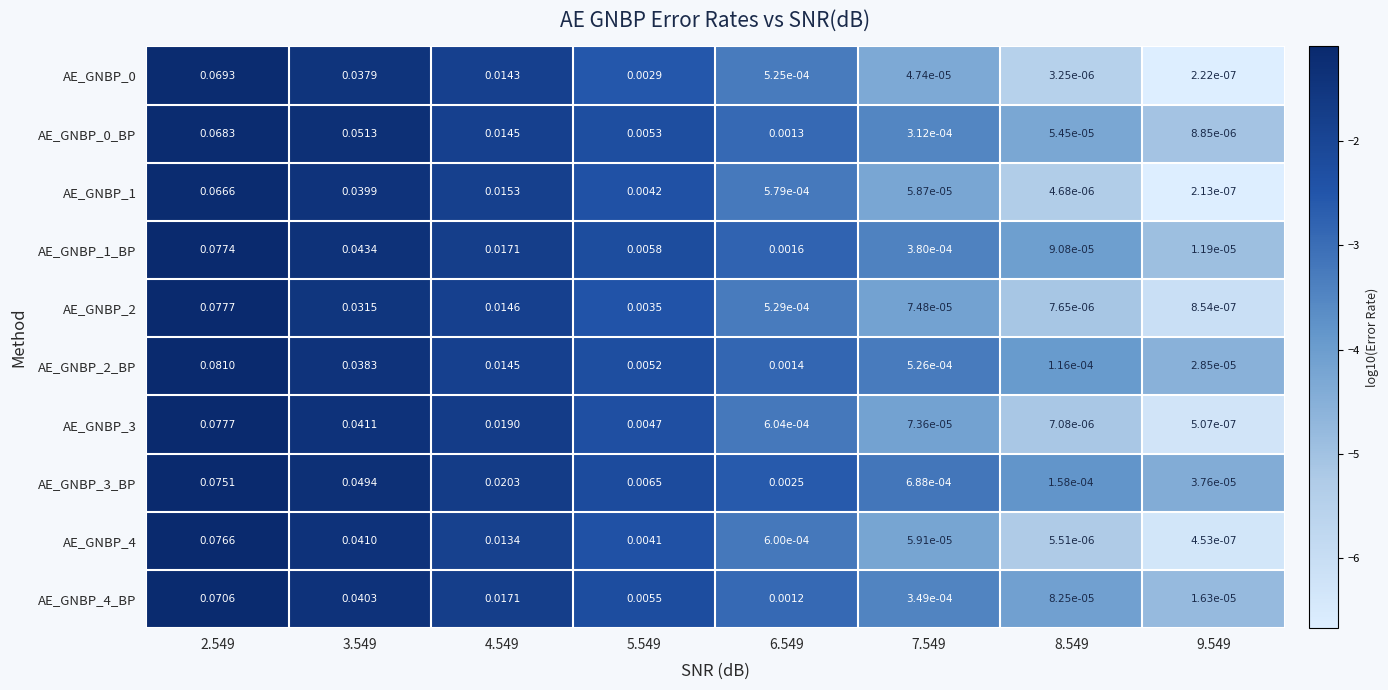

Which series has the largest total across all categories?

AE_GNBP_3_BP